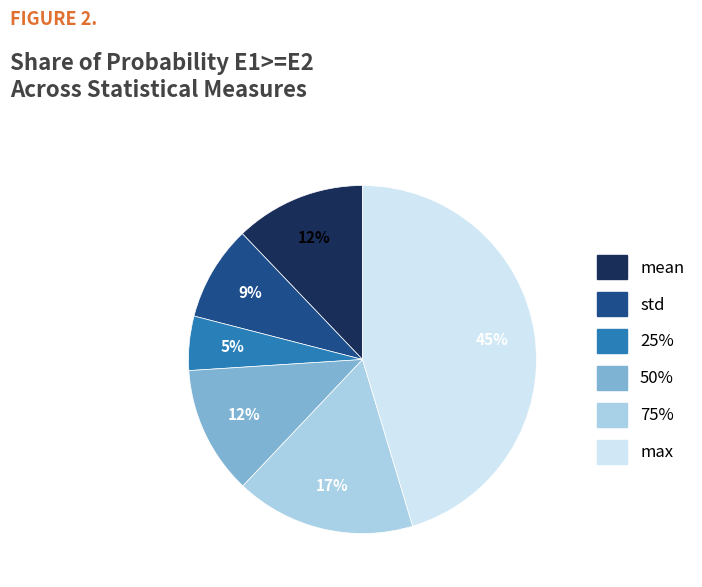

What is the smallest slice in the pie chart?

25%